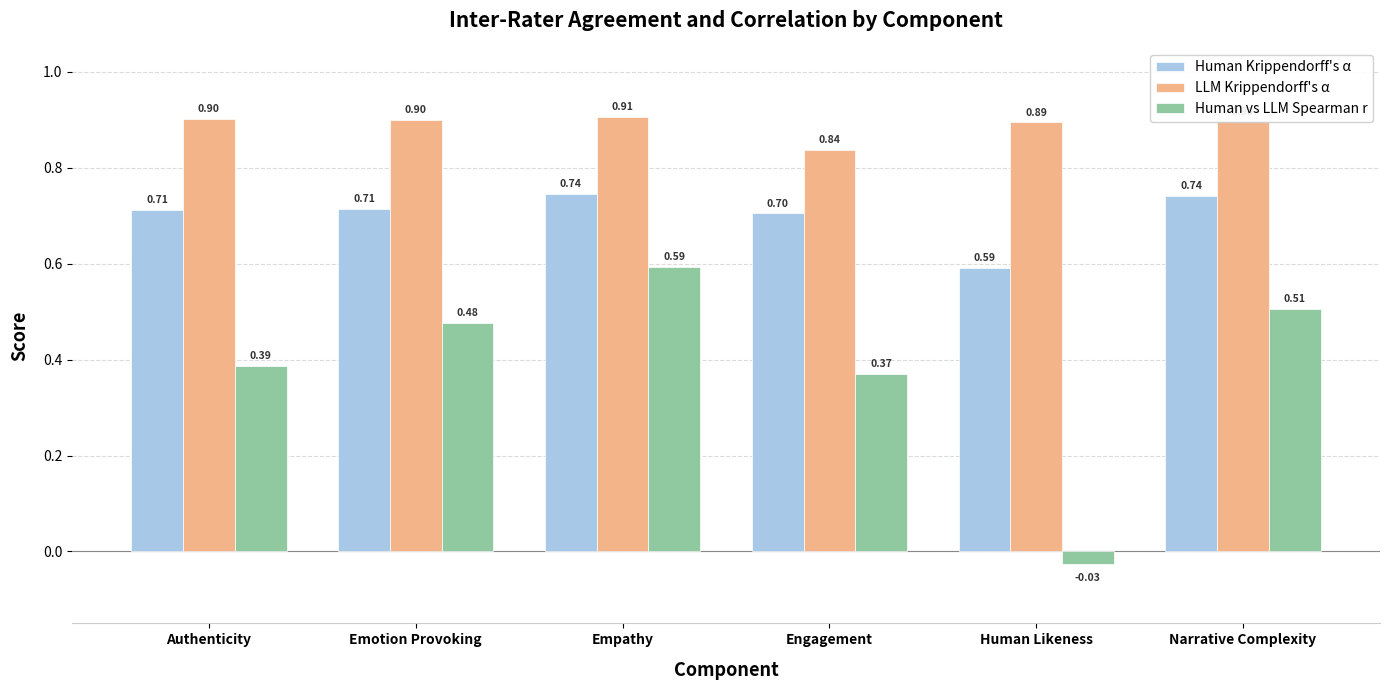

The Human Krippendorff's α series shows 0.4 at Emotion Provoking. True or false?

False